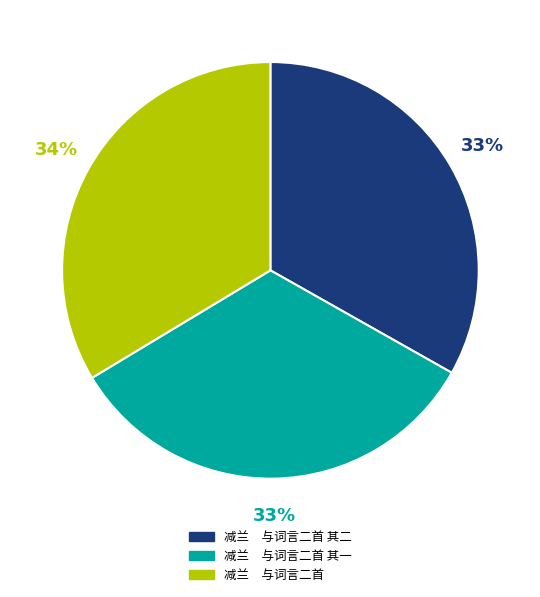

Is there any slice that represents more than half of the pie?

No